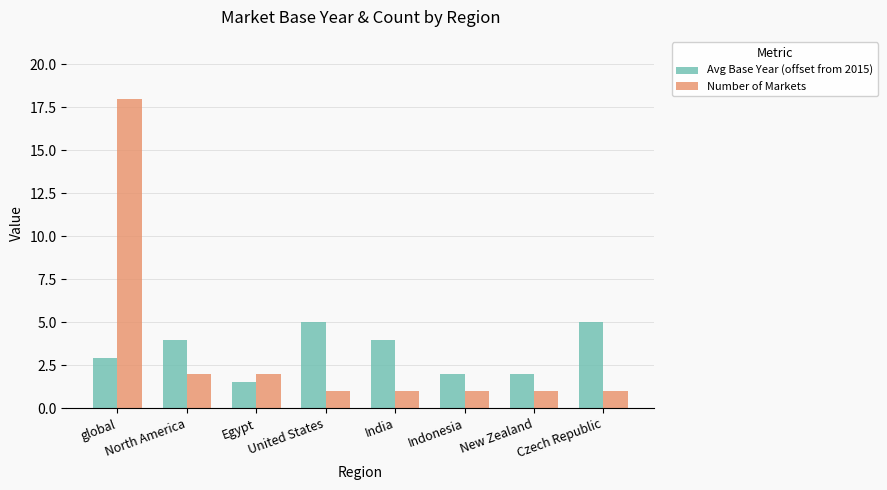

What is the difference between the highest and lowest values at India?

3.0